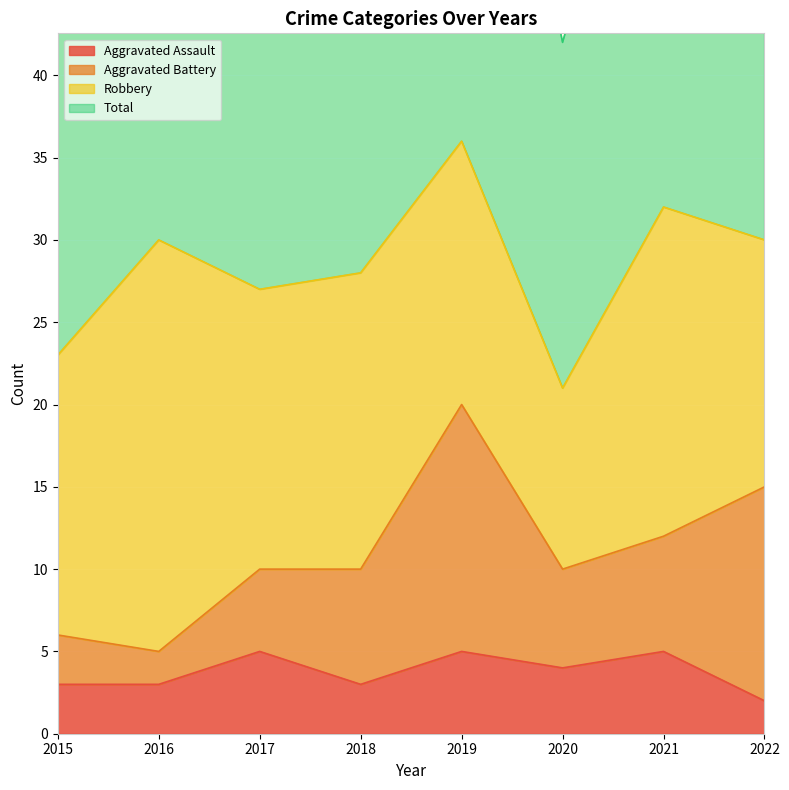

Between 2016 and 2018, which series saw the biggest shift?

Total